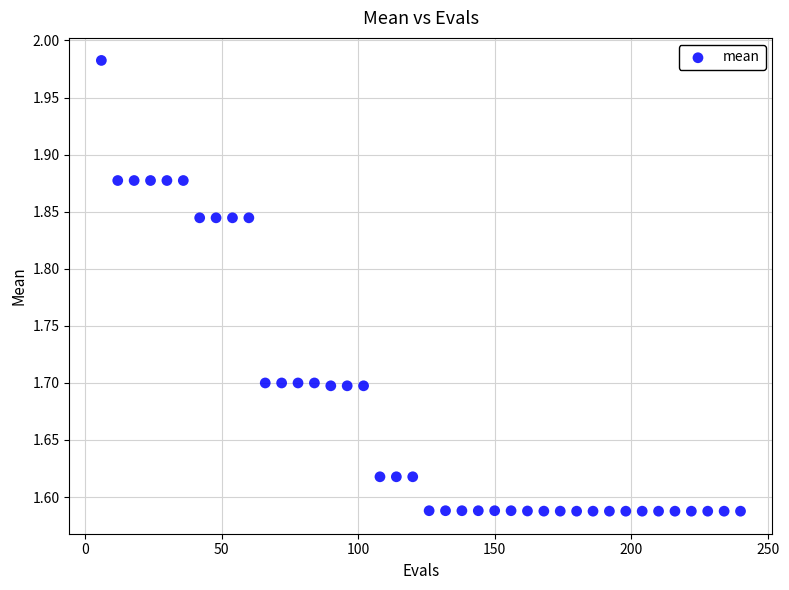

What is the range of X values (max minus min)?

234.0